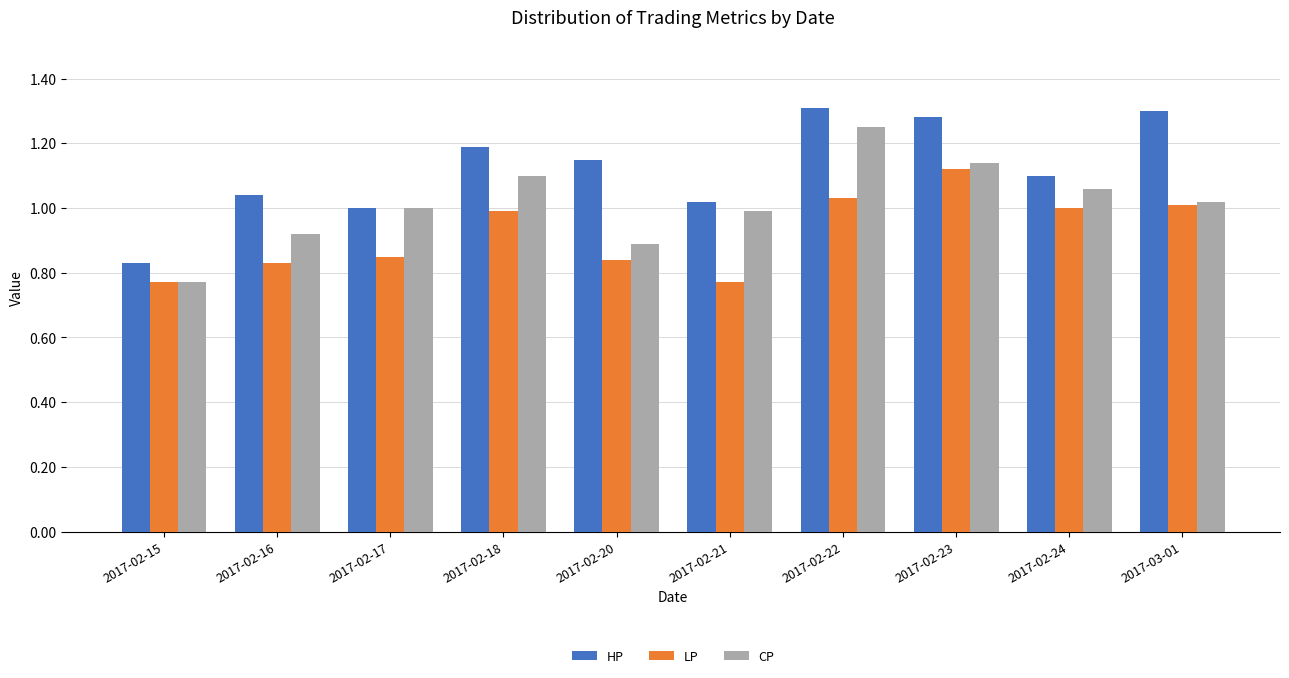

Is it true that CP equals 0.6 at 2017-02-16?

False